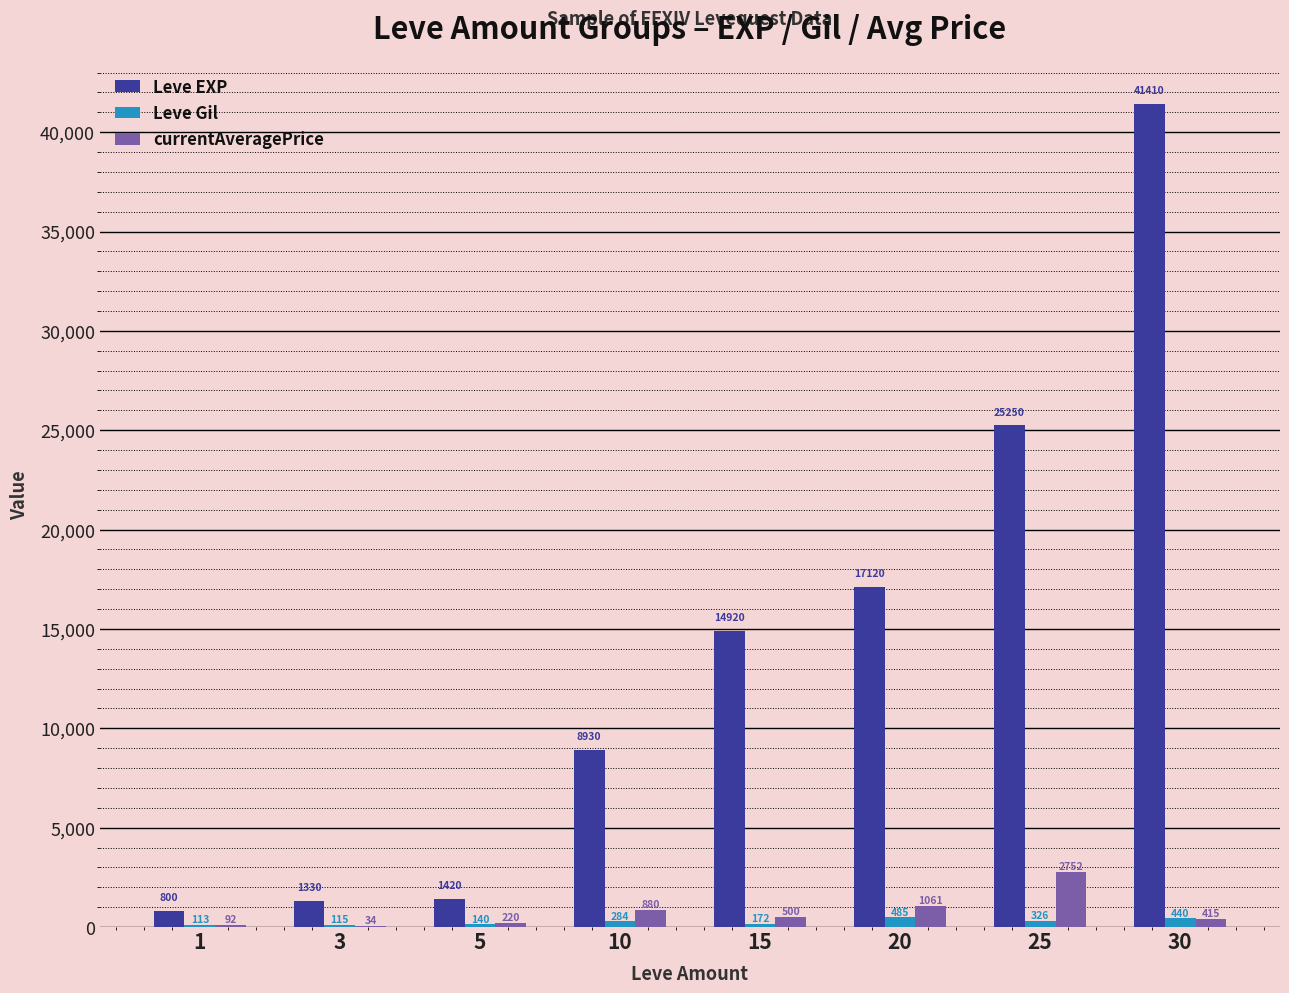

True or false: Leve EXP has a value of 800.0 at 1.

True